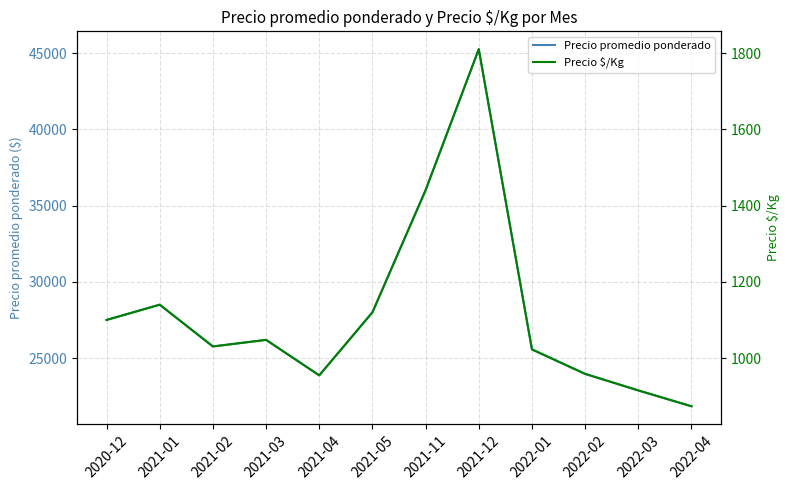

List the labels in order of Precio $/Kg value, largest first.

2021-12, 2021-11, 2021-01, 2021-05, 2020-12, 2021-03, 2021-02, 2022-01, 2022-02, 2021-04, 2022-03, 2022-04